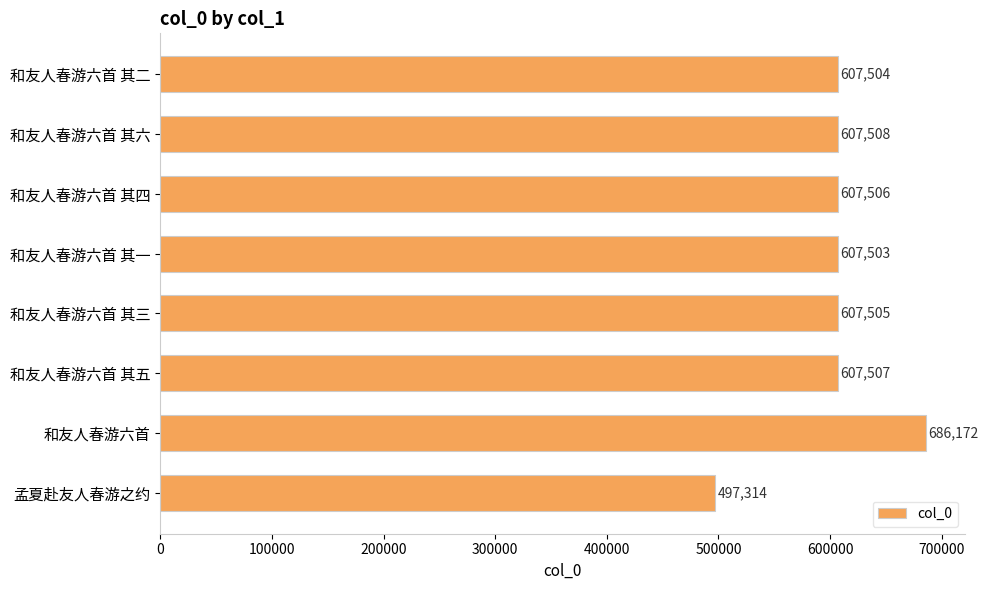

How many categories are shown in the chart?

8